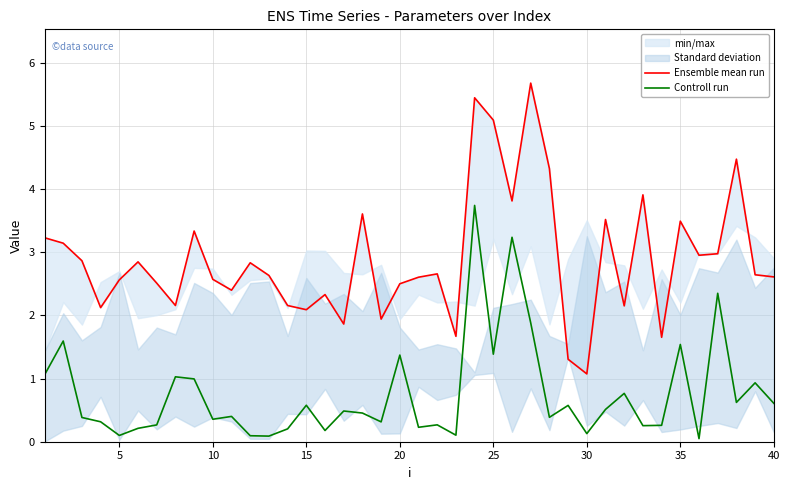

True or false: Controll run has a value of 0.1 at 30.

True